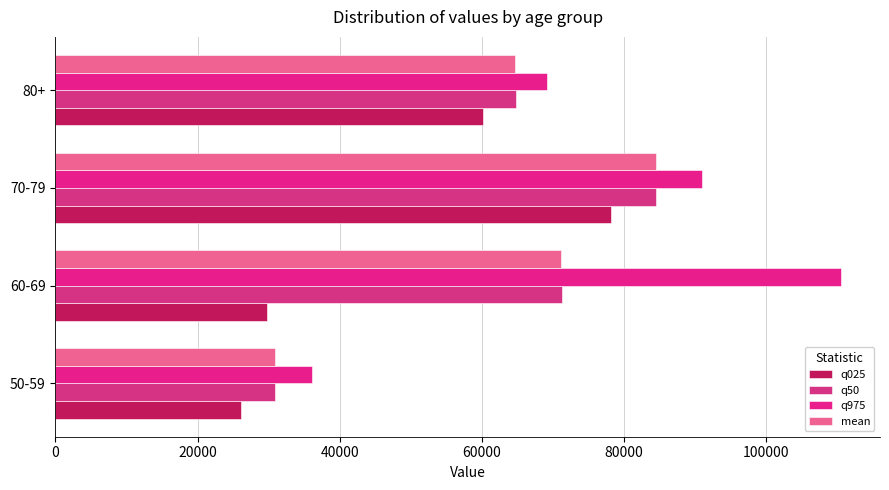

How many values in the q025 series are below 60086?

2